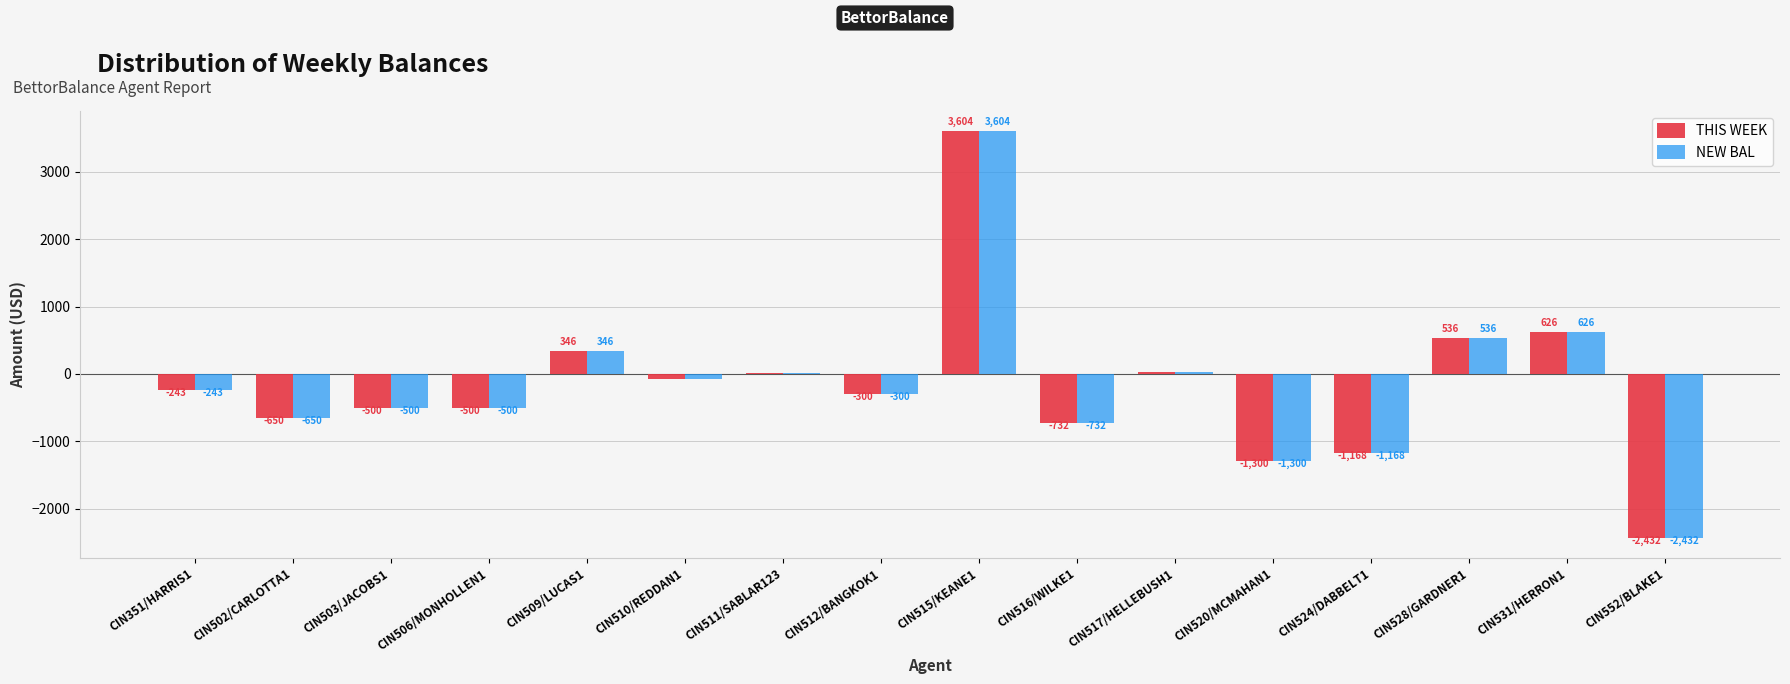

Reading left to right, list all the values displayed in this chart.

THIS WEEK: CIN351/HARRIS1=-243	CIN502/CARLOTTA1=-650	CIN503/JACOBS1=-500	CIN506/MONHOLLEN1=-500	CIN509/LUCAS1=346	CIN510/REDDAN1=-80	CIN511/SABLAR123=16	CIN512/BANGKOK1=-300	CIN515/KEANE1=3604	CIN516/WILKE1=-732	CIN517/HELLEBUSH1=35	CIN520/MCMAHAN1=-1300	CIN524/DABBELT1=-1168	CIN528/GARDNER1=536	CIN531/HERRON1=626	CIN552/BLAKE1=-2432
NEW BAL: CIN351/HARRIS1=-243	CIN502/CARLOTTA1=-650	CIN503/JACOBS1=-500	CIN506/MONHOLLEN1=-500	CIN509/LUCAS1=346	CIN510/REDDAN1=-80	CIN511/SABLAR123=16	CIN512/BANGKOK1=-300	CIN515/KEANE1=3604	CIN516/WILKE1=-732	CIN517/HELLEBUSH1=35	CIN520/MCMAHAN1=-1300	CIN524/DABBELT1=-1168	CIN528/GARDNER1=536	CIN531/HERRON1=626	CIN552/BLAKE1=-2432